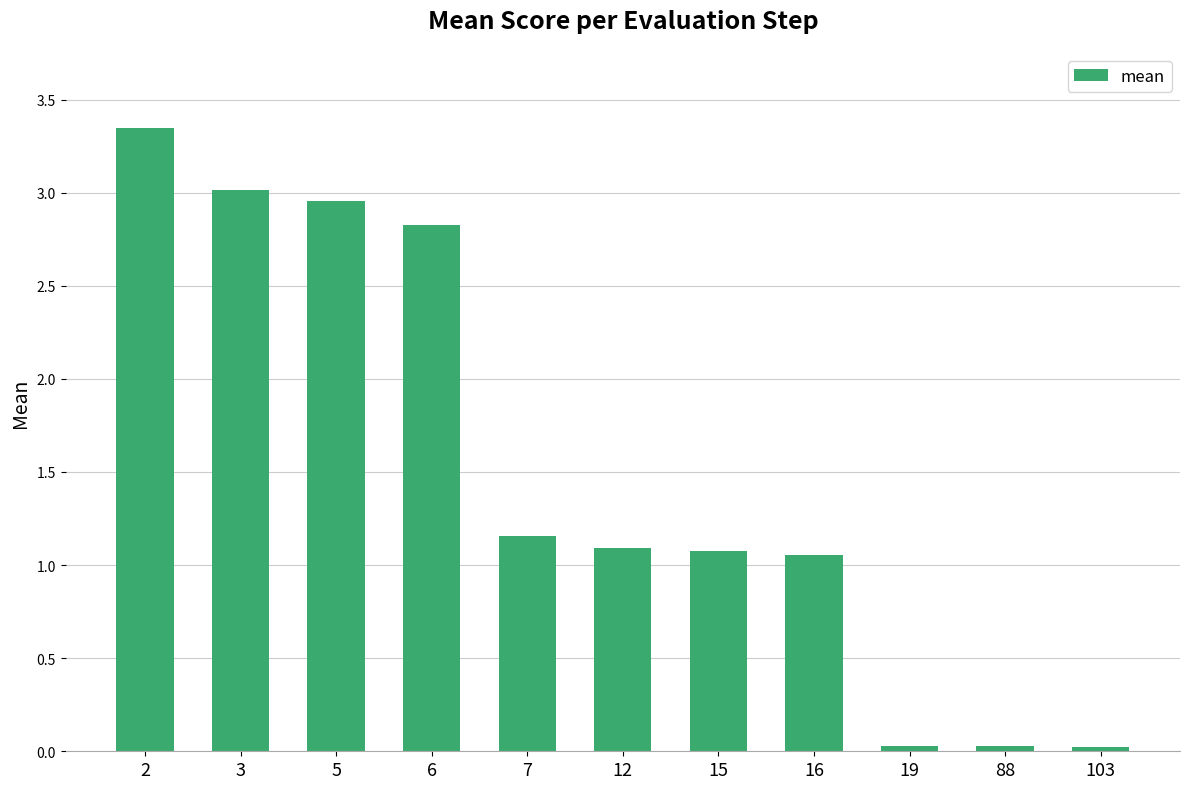

The value at 5 is 3.0. True or false?

True